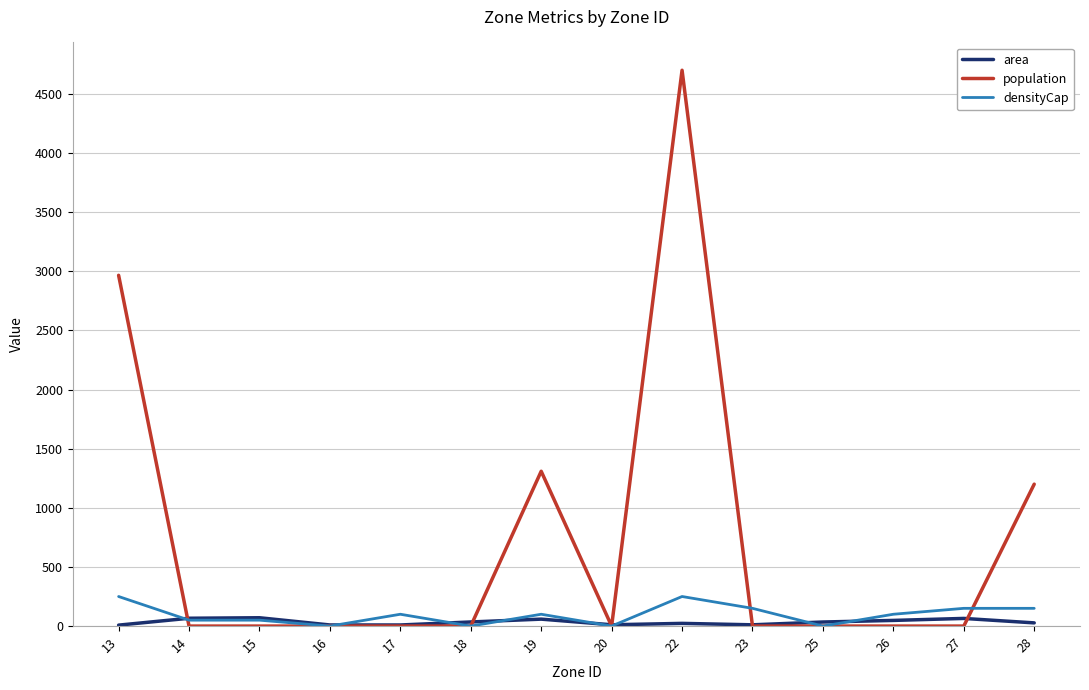

Is it true that population equals 0.0 at 20?

True